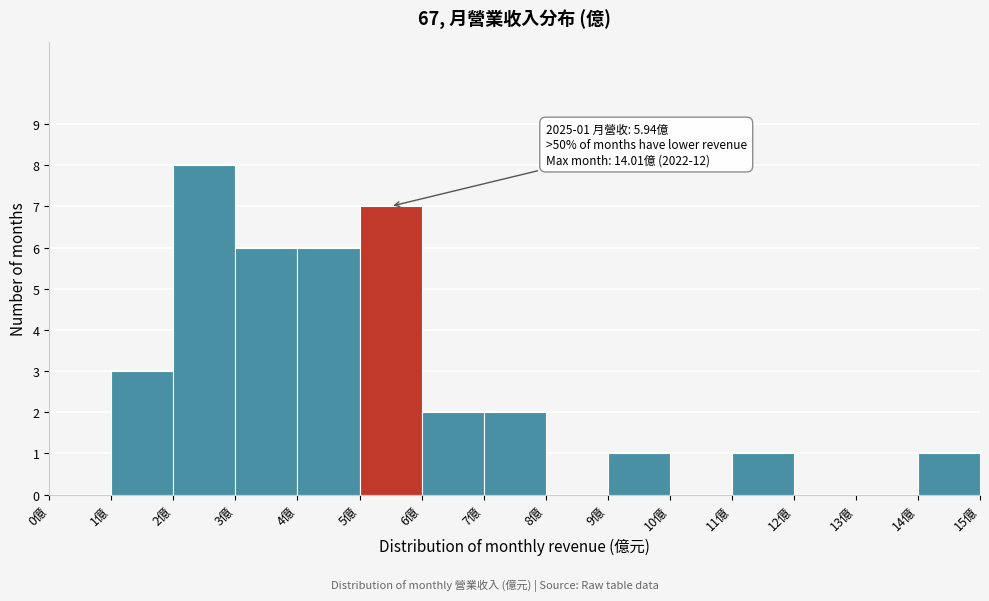

Over which range of the x-axis is the bar tallest?

2 to 3